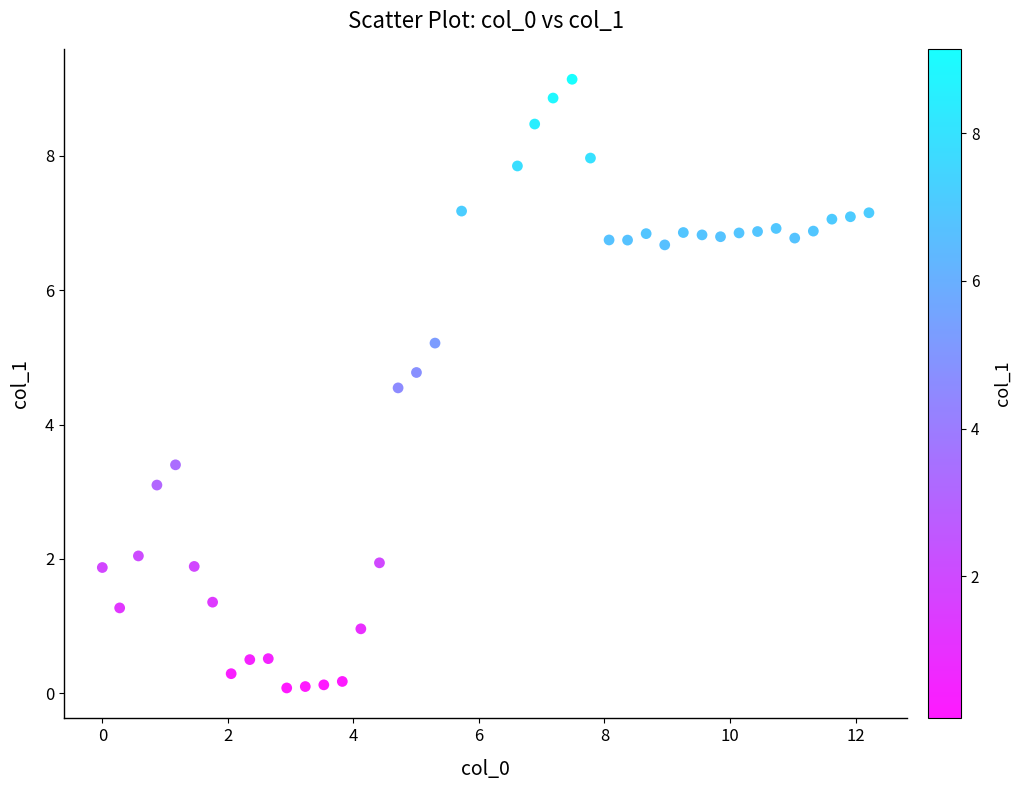

What is the range of Y values (max minus min)?

9.1